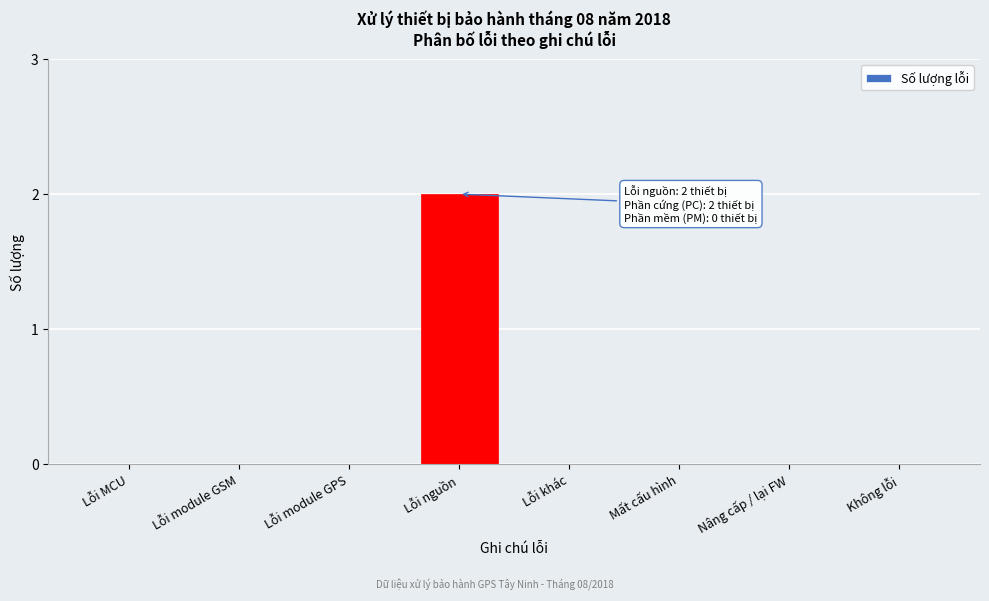

Reading left to right, transcribe all the data shown in this chart.

Lỗi MCU=0	Lỗi module GSM=0	Lỗi module GPS=0	Lỗi nguồn=2	Lỗi khác=0	Mất cấu hình=0	Nâng cấp / lại FW=0	Không lỗi=0